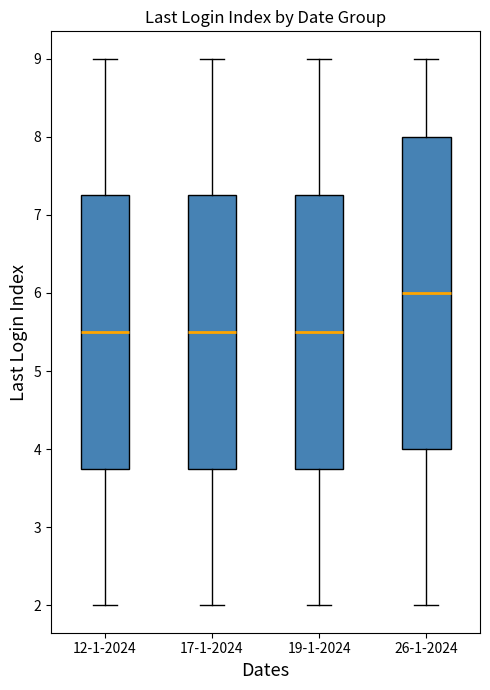

Where does the median line of the box for 19-1-2024 sit on the y-axis? The values are not printed on the chart, so give them approximately, as read against the axis.

5.5